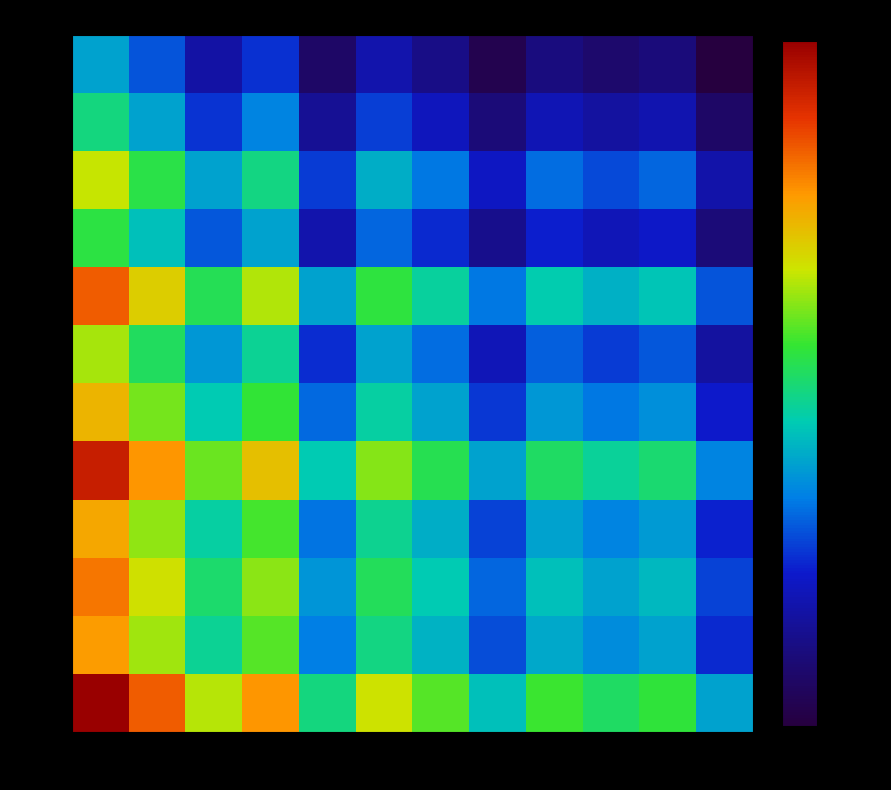

Reading left to right, list all the values displayed in this chart.

Jan: Jan=0.4	Feb=0.3	Mar=0.2	Apr=0.2	May=0.1	Jun=0.2	Jul=0.1	Aug=0.0	Sep=0.1	Oct=0.1	Nov=0.1	Dec=0.0
Feb: Jan=0.5	Feb=0.4	Mar=0.3	Apr=0.3	May=0.1	Jun=0.3	Jul=0.2	Aug=0.1	Sep=0.2	Oct=0.2	Nov=0.2	Dec=0.1
Mar: Jan=0.7	Feb=0.5	Mar=0.4	Apr=0.5	May=0.3	Jun=0.4	Jul=0.3	Aug=0.2	Sep=0.3	Oct=0.3	Nov=0.3	Dec=0.2
Apr: Jan=0.5	Feb=0.4	Mar=0.3	Apr=0.4	May=0.2	Jun=0.3	Jul=0.2	Aug=0.1	Sep=0.2	Oct=0.2	Nov=0.2	Dec=0.1
May: Jan=0.8	Feb=0.7	Mar=0.5	Apr=0.6	May=0.4	Jun=0.5	Jul=0.5	Aug=0.3	Sep=0.4	Oct=0.4	Nov=0.4	Dec=0.3
Jun: Jan=0.6	Feb=0.5	Mar=0.4	Apr=0.5	May=0.2	Jun=0.4	Jul=0.3	Aug=0.2	Sep=0.3	Oct=0.3	Nov=0.3	Dec=0.2
Jul: Jan=0.7	Feb=0.6	Mar=0.4	Apr=0.6	May=0.3	Jun=0.5	Jul=0.4	Aug=0.3	Sep=0.4	Oct=0.3	Nov=0.4	Dec=0.2
Aug: Jan=0.9	Feb=0.8	Mar=0.6	Apr=0.7	May=0.4	Jun=0.6	Jul=0.5	Aug=0.4	Sep=0.5	Oct=0.5	Nov=0.5	Dec=0.3
Sep: Jan=0.8	Feb=0.6	Mar=0.5	Apr=0.6	May=0.3	Jun=0.5	Jul=0.4	Aug=0.3	Sep=0.4	Oct=0.3	Nov=0.4	Dec=0.2
Oct: Jan=0.8	Feb=0.7	Mar=0.5	Apr=0.6	May=0.4	Jun=0.5	Jul=0.4	Aug=0.3	Sep=0.4	Oct=0.4	Nov=0.4	Dec=0.3
Nov: Jan=0.8	Feb=0.6	Mar=0.5	Apr=0.6	May=0.3	Jun=0.5	Jul=0.4	Aug=0.3	Sep=0.4	Oct=0.4	Nov=0.4	Dec=0.2
Dec: Jan=1.0	Feb=0.8	Mar=0.6	Apr=0.8	May=0.5	Jun=0.7	Jul=0.6	Aug=0.4	Sep=0.6	Oct=0.5	Nov=0.6	Dec=0.4